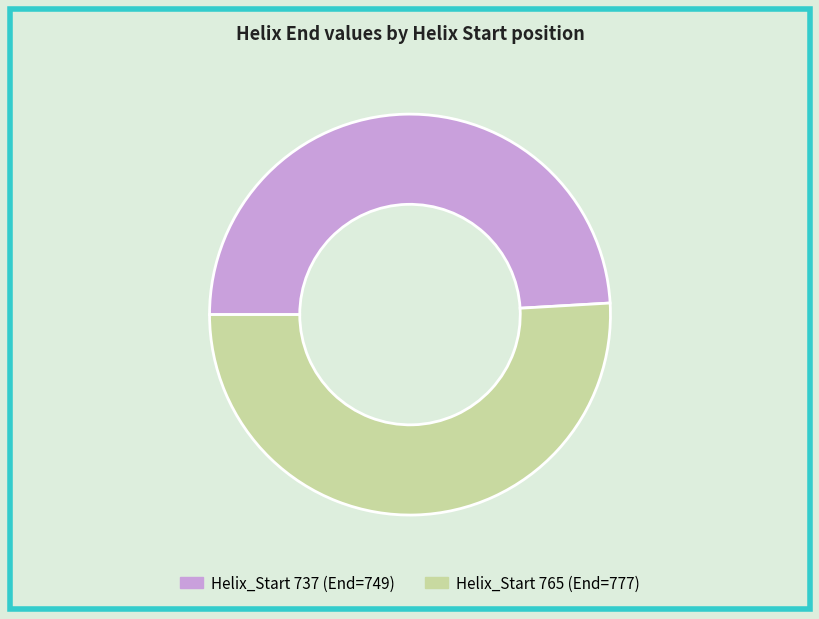

Is it true that 765 is 37% of the pie?

False